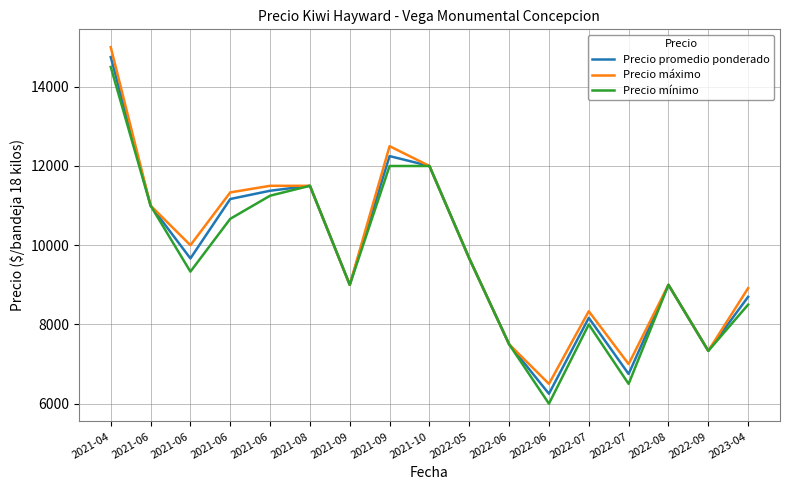

How many interior local peaks does the Precio máximo series have?

3